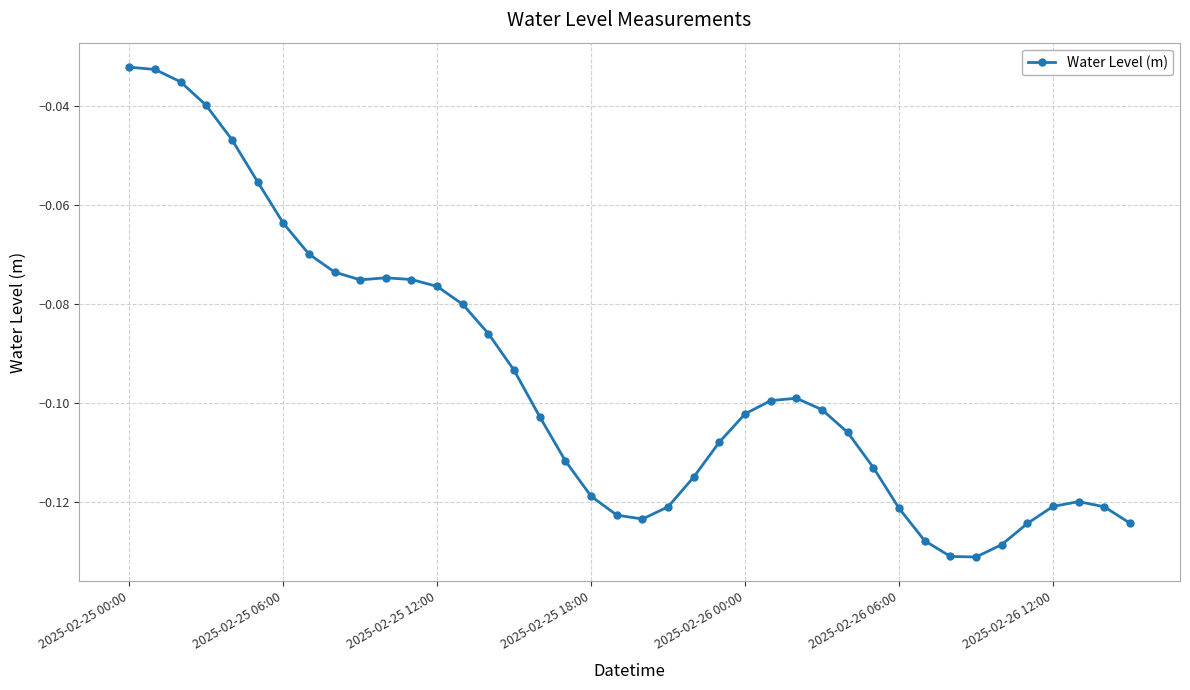

What is the sum of all values?

-3.8